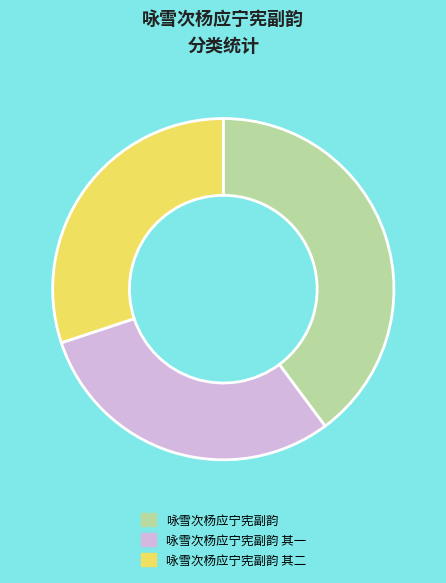

What is the largest slice in the pie chart?

咏雪次杨应宁宪副韵